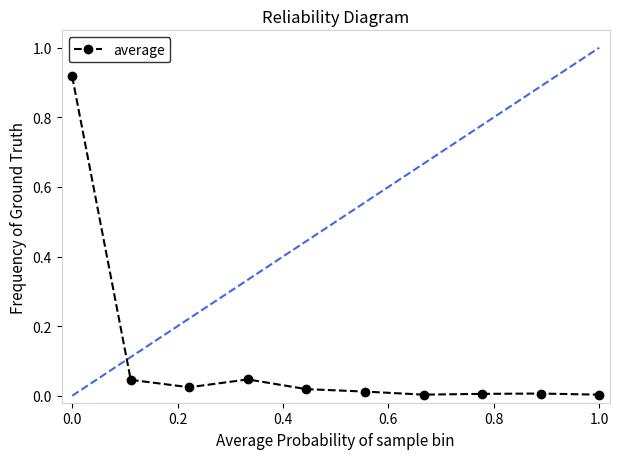

What is the sum of all values?

1.1